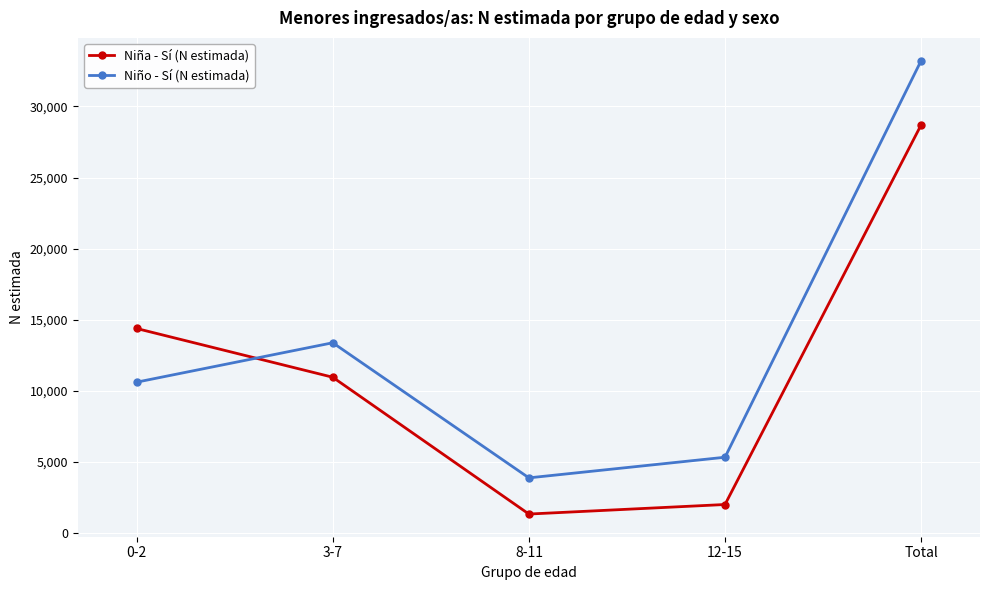

How many interior local valleys does the Niña - Sí (N estimada) series have?

1